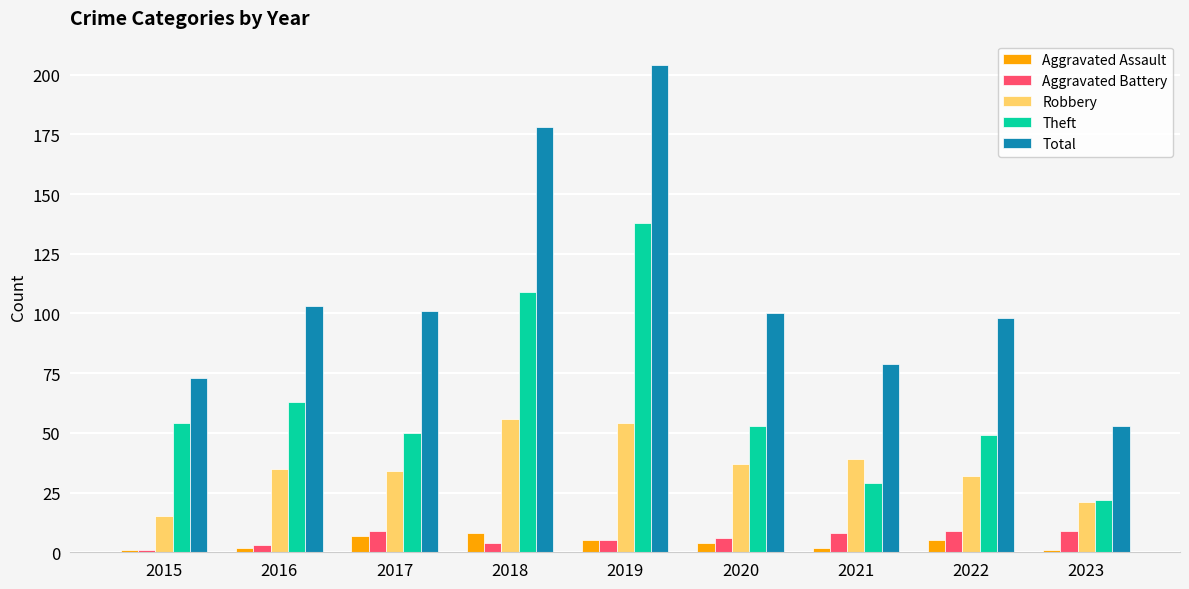

What is the highest value of the Theft series?

138